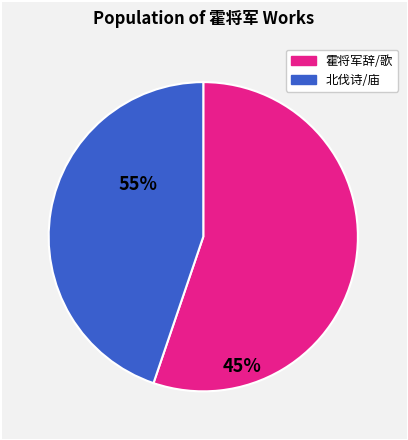

Is there any slice that represents more than half of the pie?

Yes